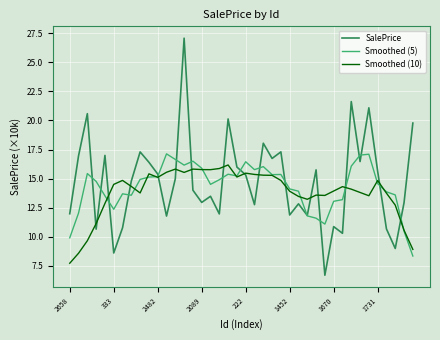

What are all the series names shown in the legend?

SalePrice, Smoothed (5), Smoothed (10)